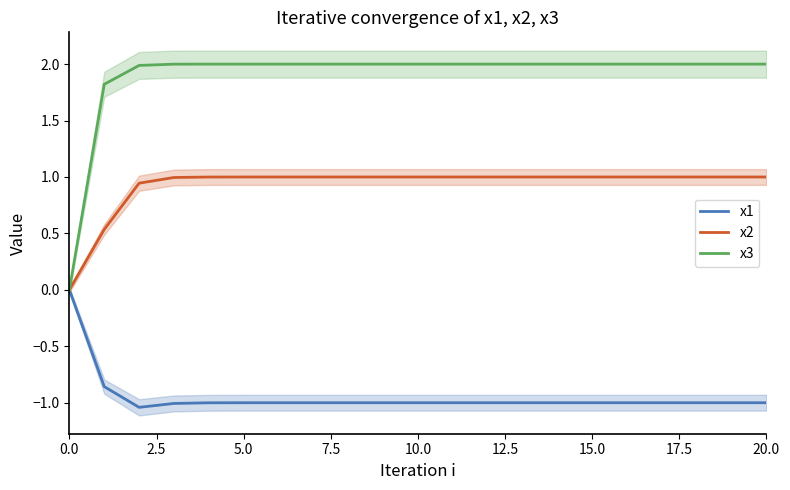

The value of x3 at 10.0 is 2.0. True or false?

True